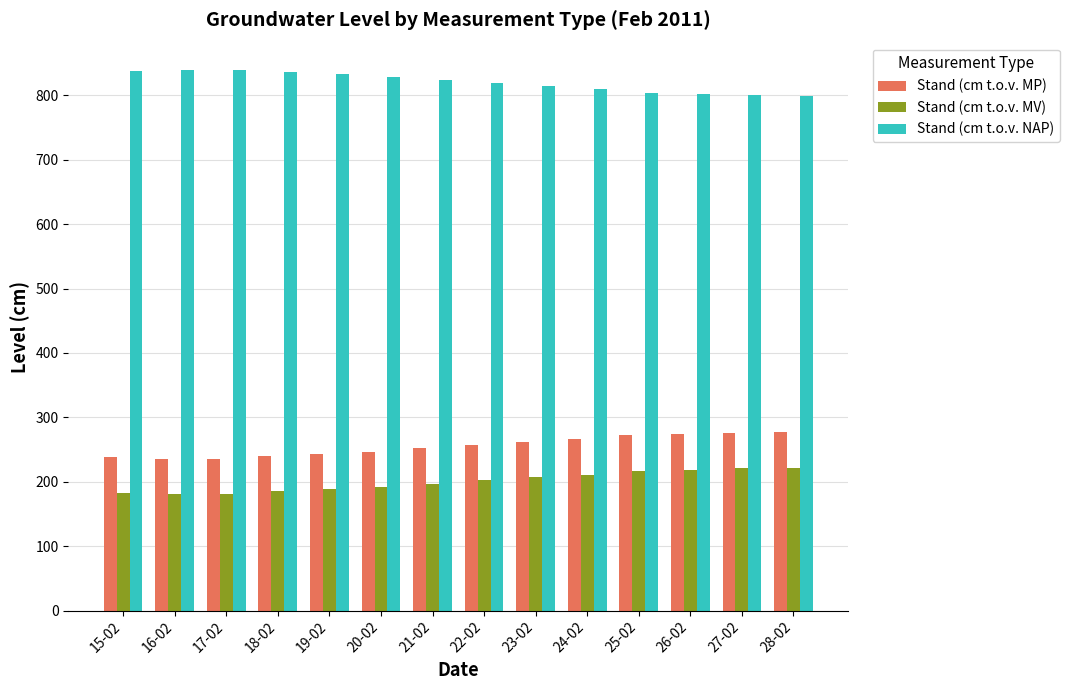

At 24-02, list the series in order from smallest to largest.

Stand (cm t.o.v. MV), Stand (cm t.o.v. MP), Stand (cm t.o.v. NAP)